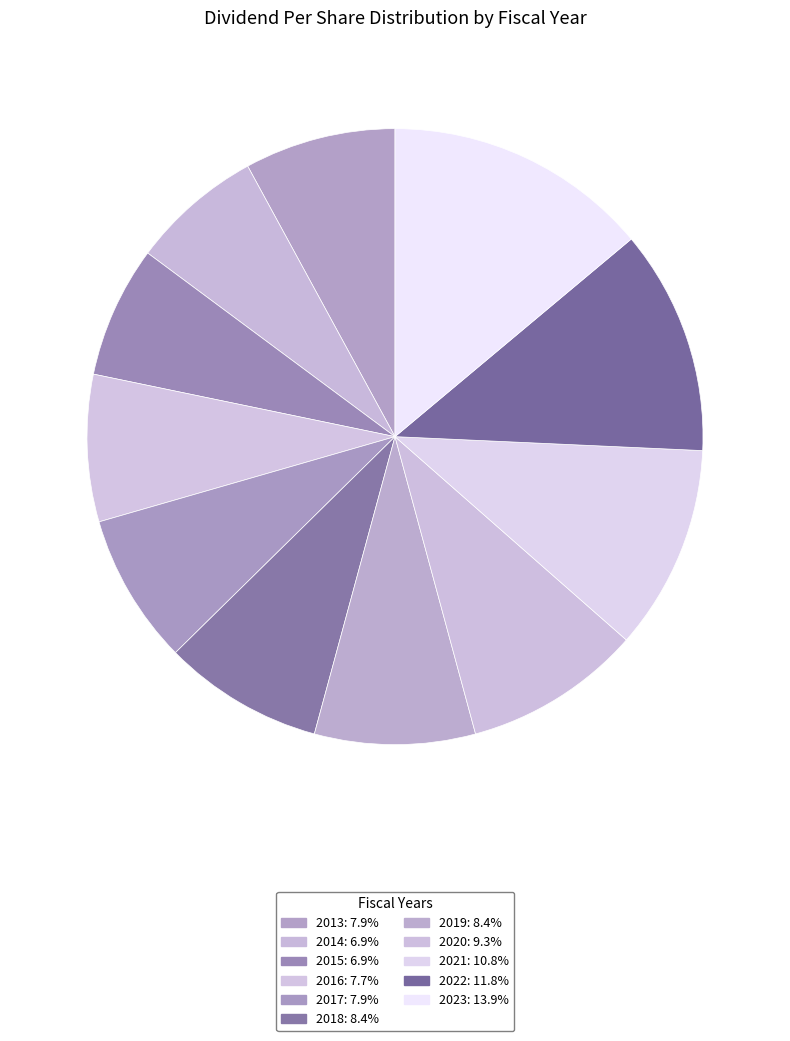

How many slices are in this pie chart?

11